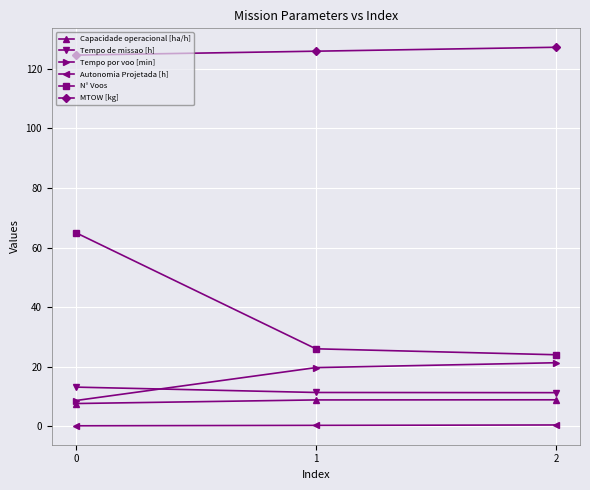

Which series has the largest range (max minus min)?

N° Voos